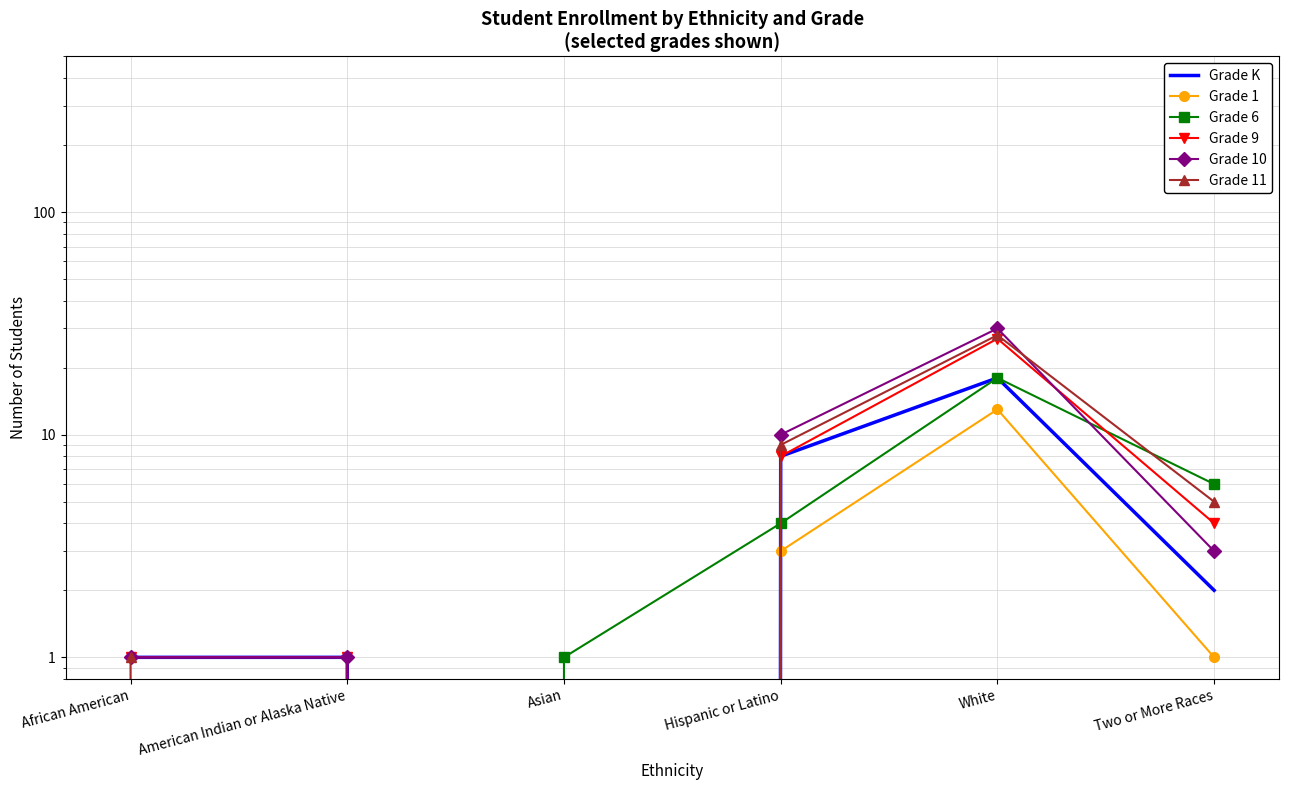

What is the sum of the Grade 6 values at White and American Indian or Alaska Native?

18